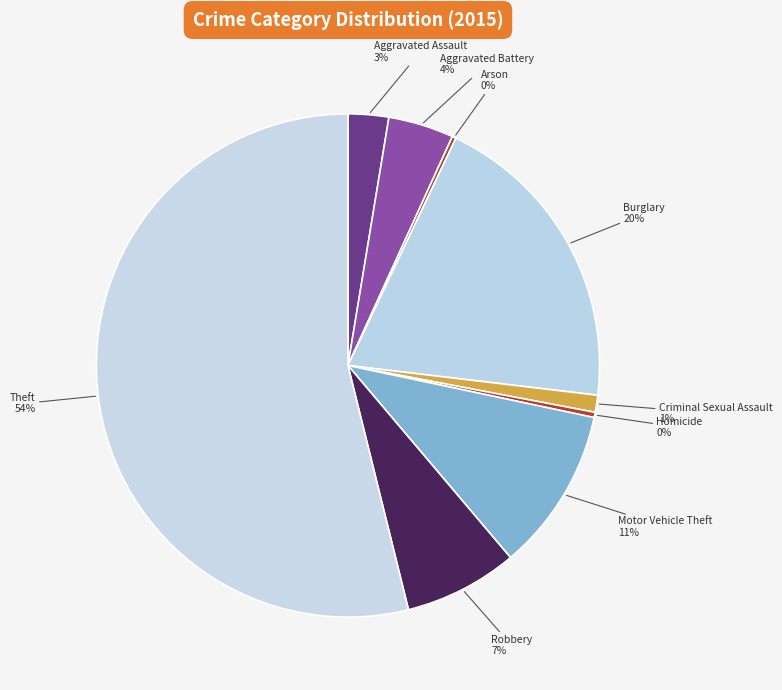

Which has a higher value, Robbery or Theft?

Theft